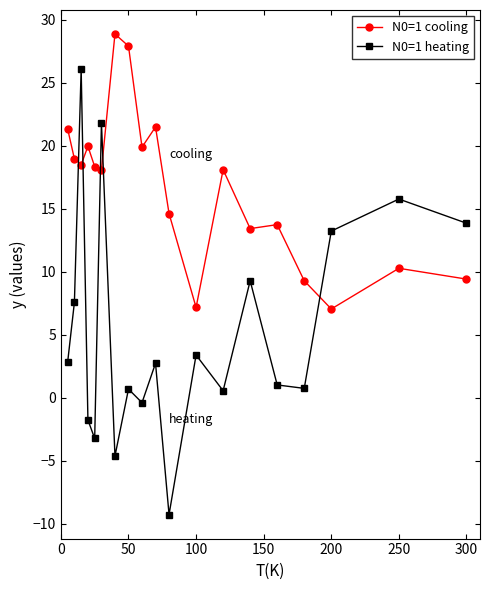

List the series in order of their overall mean, lowest first.

N0=1 heating, N0=1 cooling